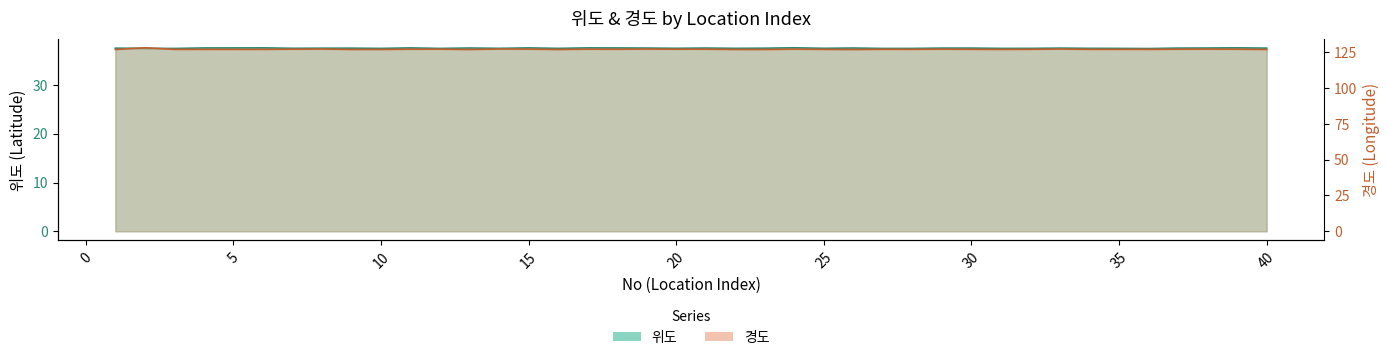

The value of 위도 at 10 is 37.5. True or false?

True